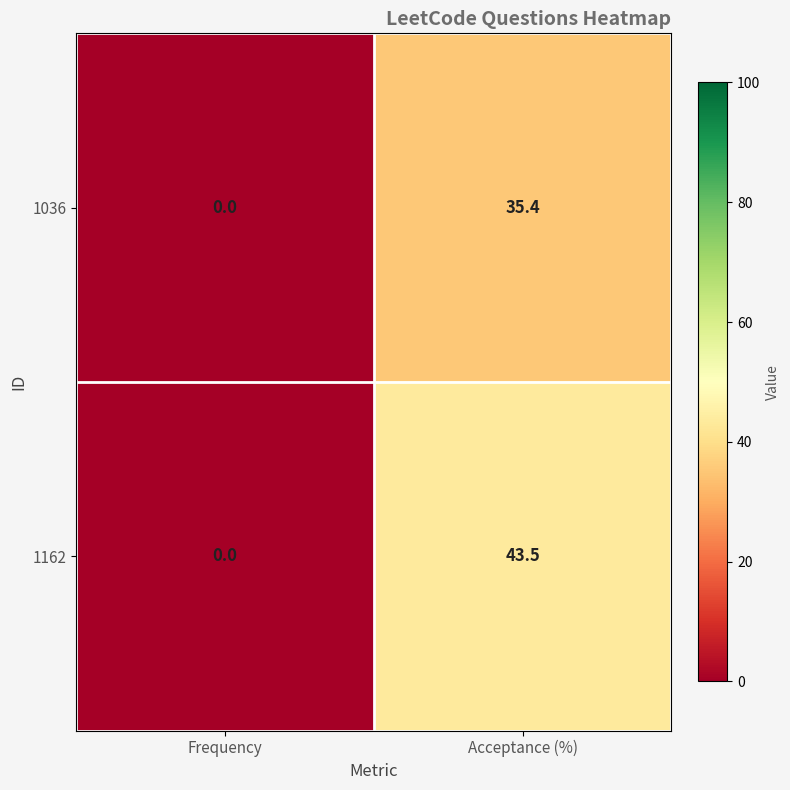

Which series has the widest spread of values?

1162